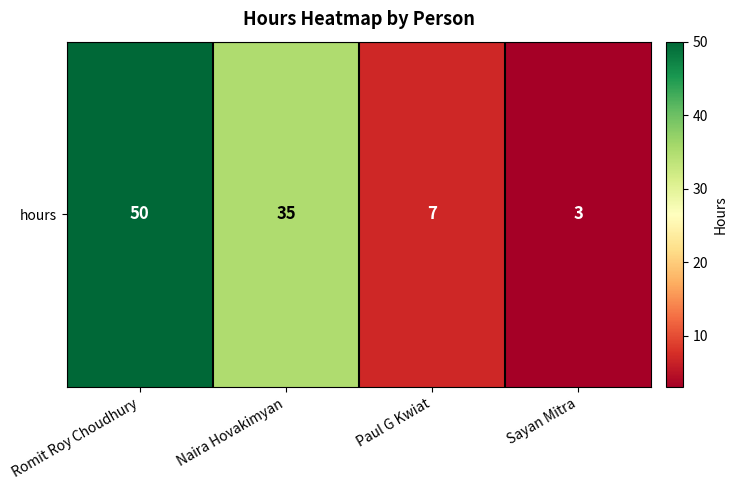

Where does the data first go above 35?

Romit Roy Choudhury